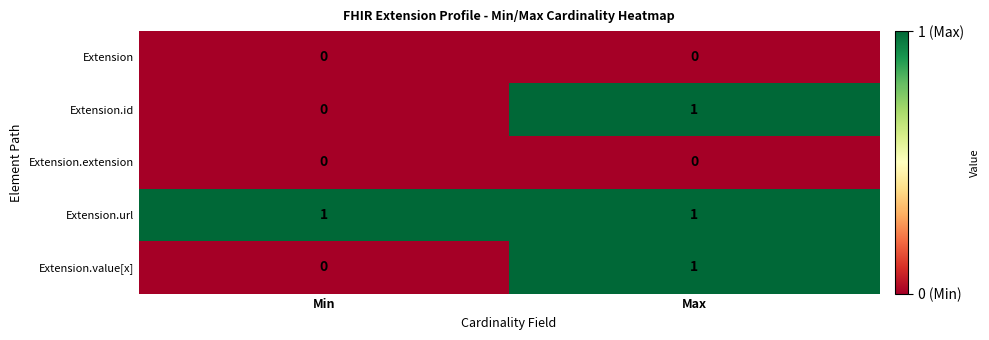

True or false: Extension.extension has a value of 0 at Max.

True